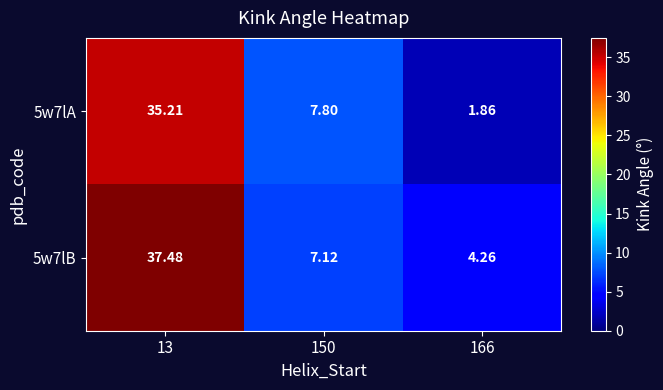

Rank the series by their maximum value, from lowest to highest.

5w7lA, 5w7lB